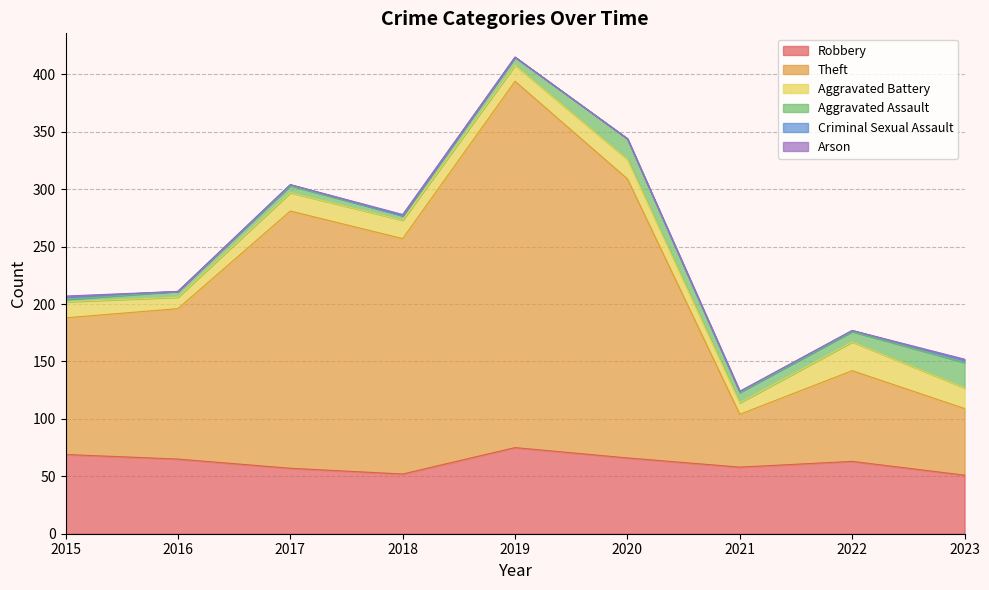

Which series has the widest spread of values?

Theft